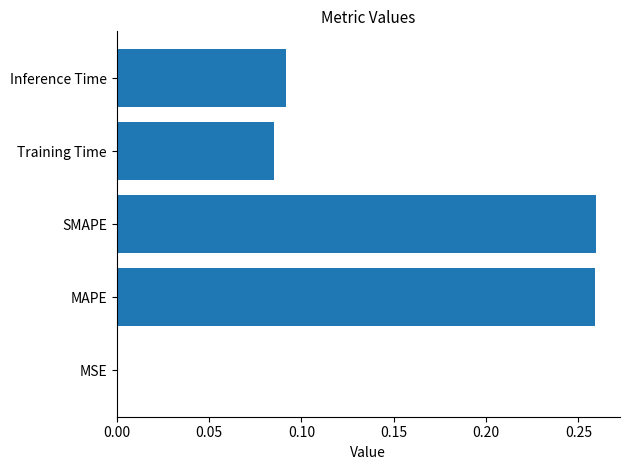

The chart shows a value of 0.4 at SMAPE. True or false?

False